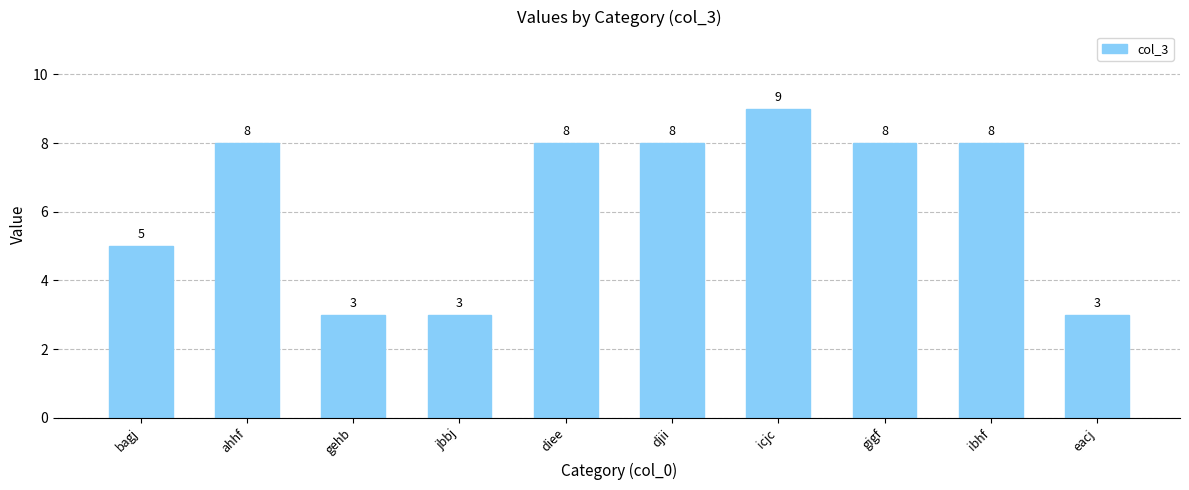

What is the ratio of the value at eacj to the value at jbbj?

1.0